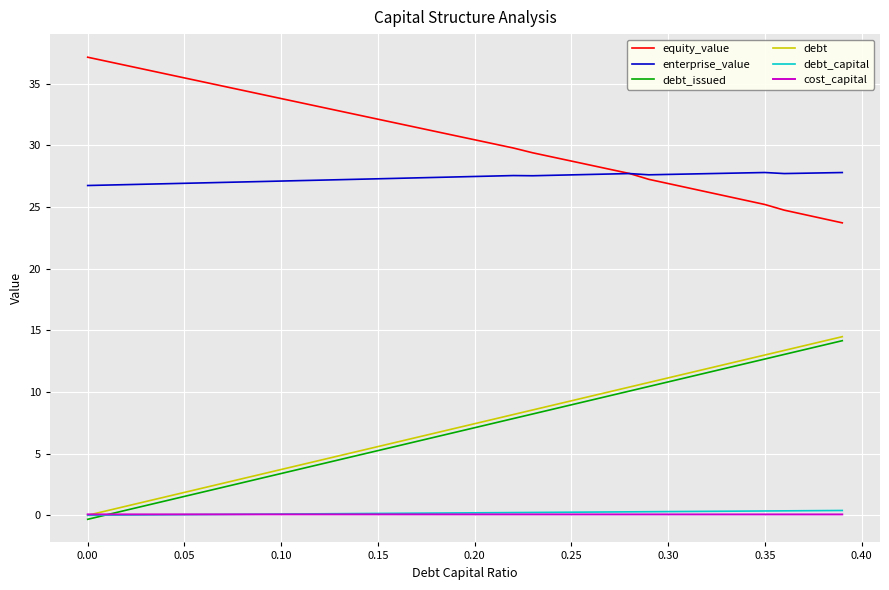

Which series has the largest total across all categories?

equity_value